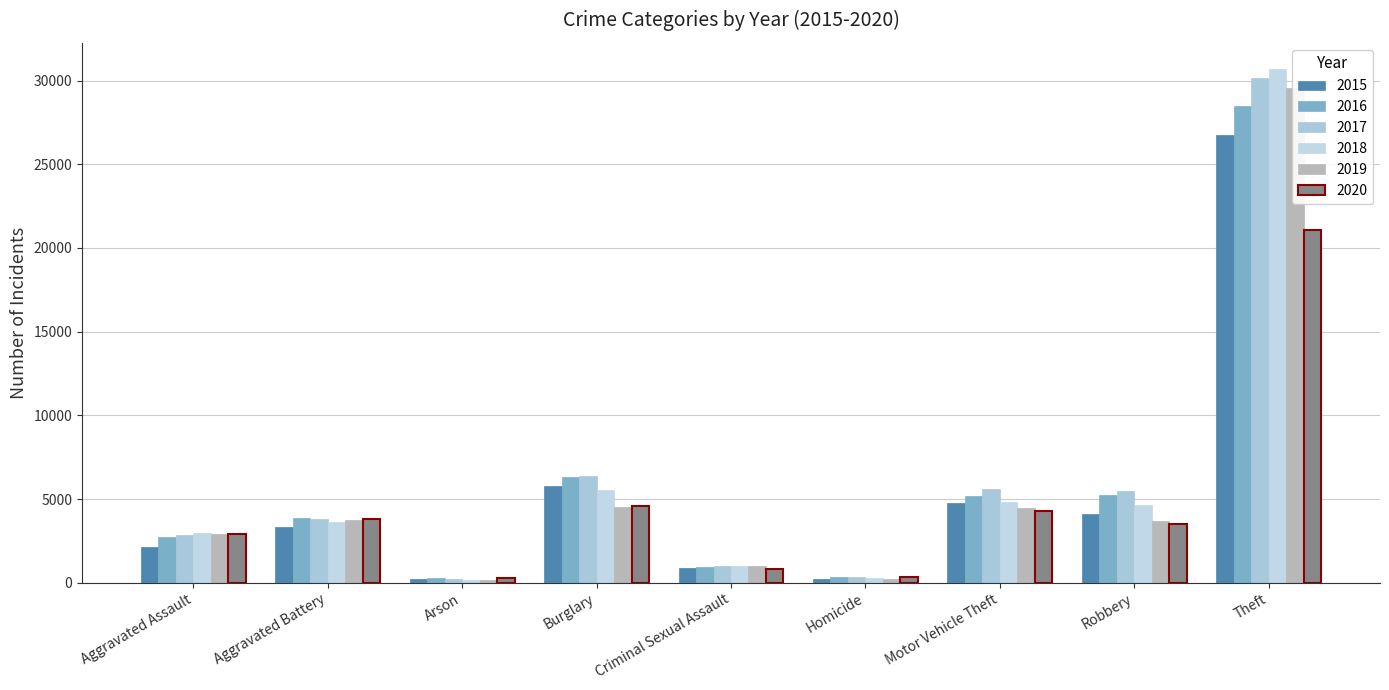

How many data points in 2015 are less than 3302?

4